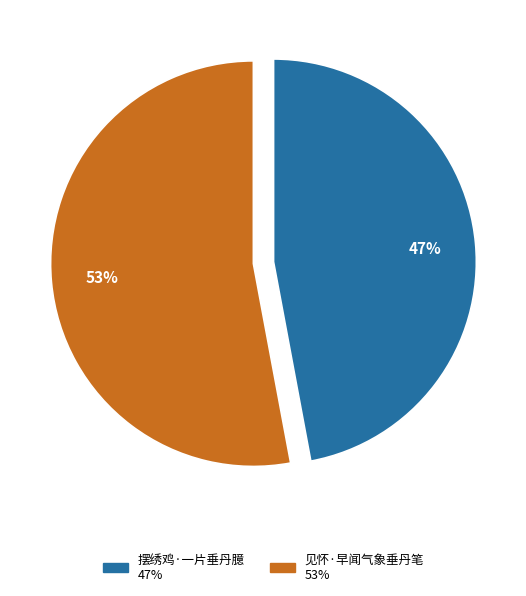

Which category accounts for the majority?

见怀·早闻气象垂丹笔